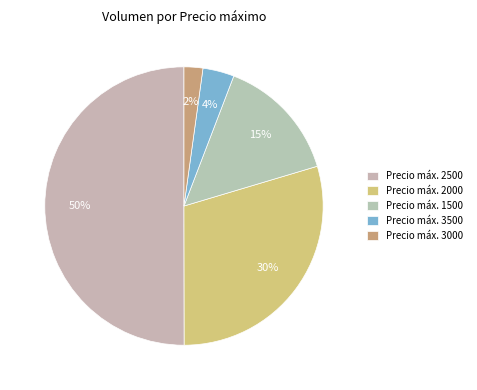

How many slices are in this pie chart?

5